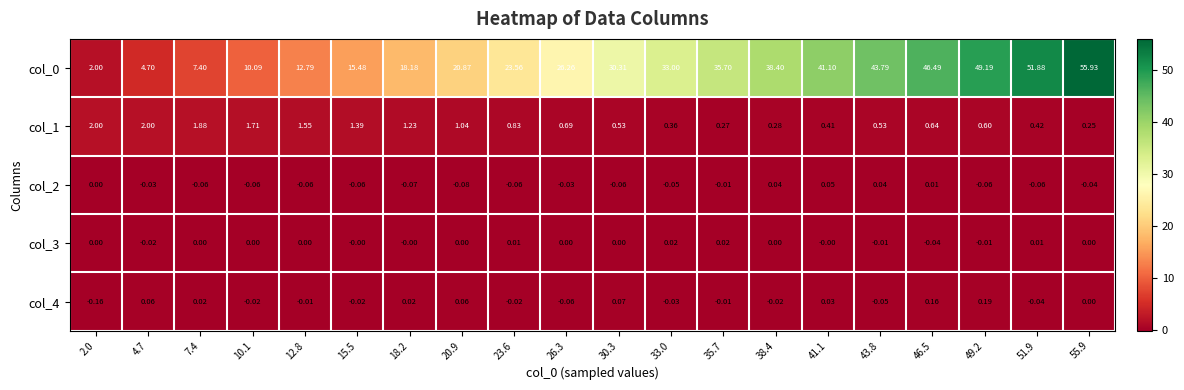

Is the value of col_4 at 15.5 greater than the value of col_3 at 18.2?

No